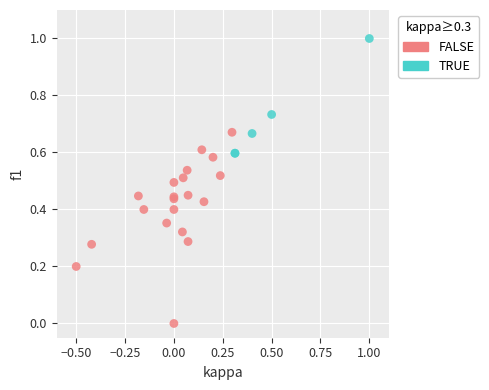

What are all the series names shown in the legend?

FALSE, TRUE